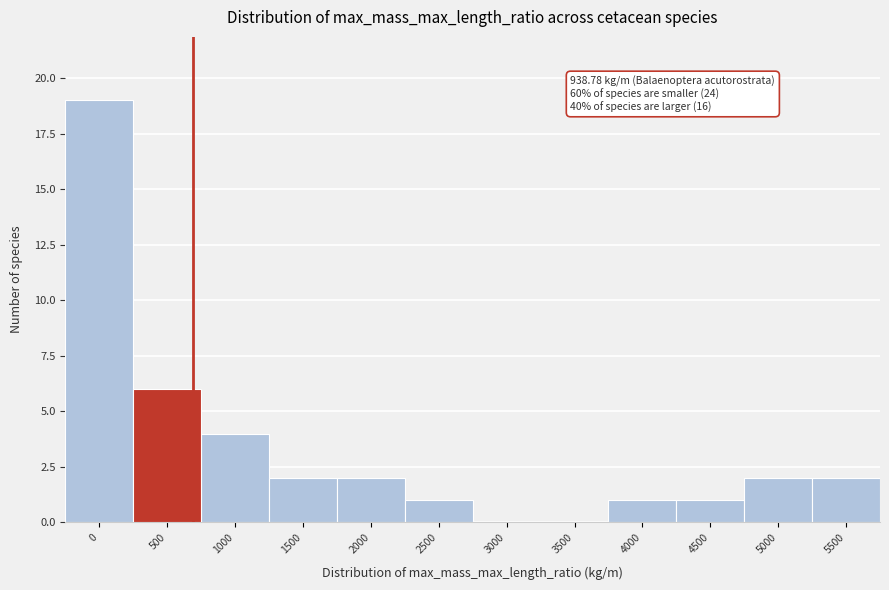

Reading left to right, extract all data points from this chart.

0=19	500=6	1000=4	1500=2	2000=2	2500=1	3000=0	3500=0	4000=1	4500=1	5000=2	5500=2